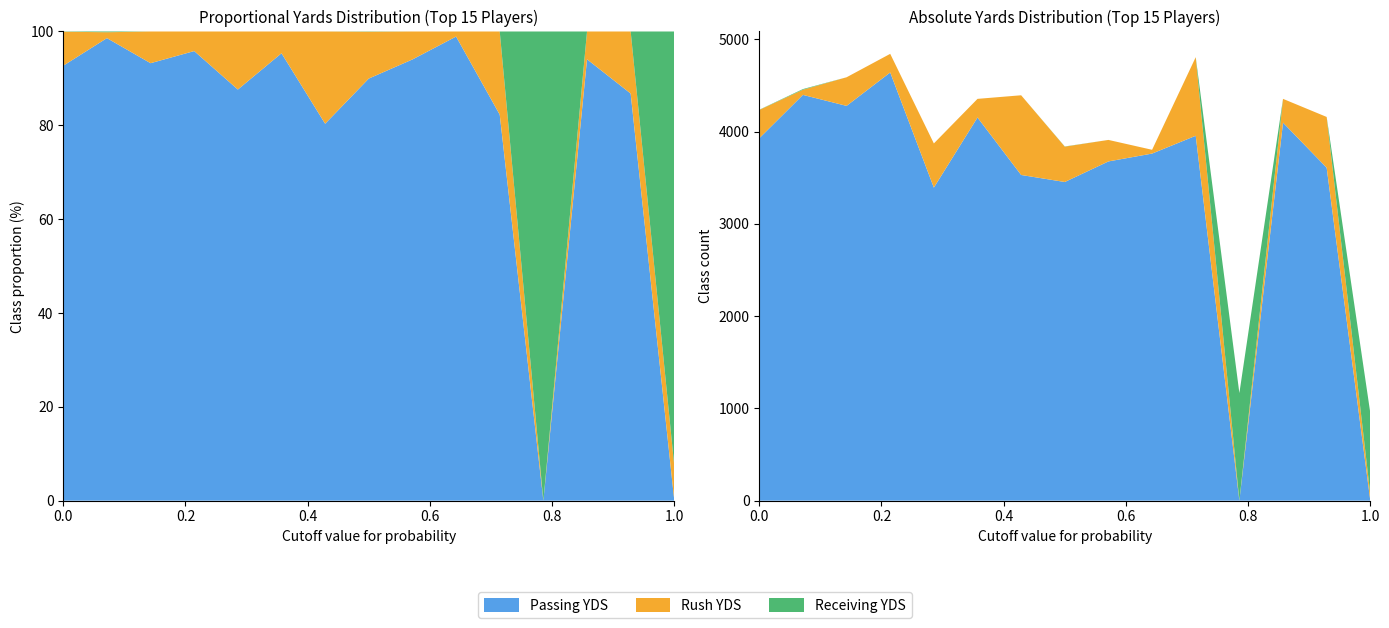

Reading right to left, list all the values displayed in this chart.

Passing YDS: 0	3609	4097	0	3955	3762	3677	3454	3530	4153	3393	4641	4279	4398	3928
Rush YDS: 70	550	258	0	852	41	233	383	864	202	479	202	310	56	307
Receiving YDS: 880	0	0	1166	0	0	0	2	0	0	0	0	0	7	2